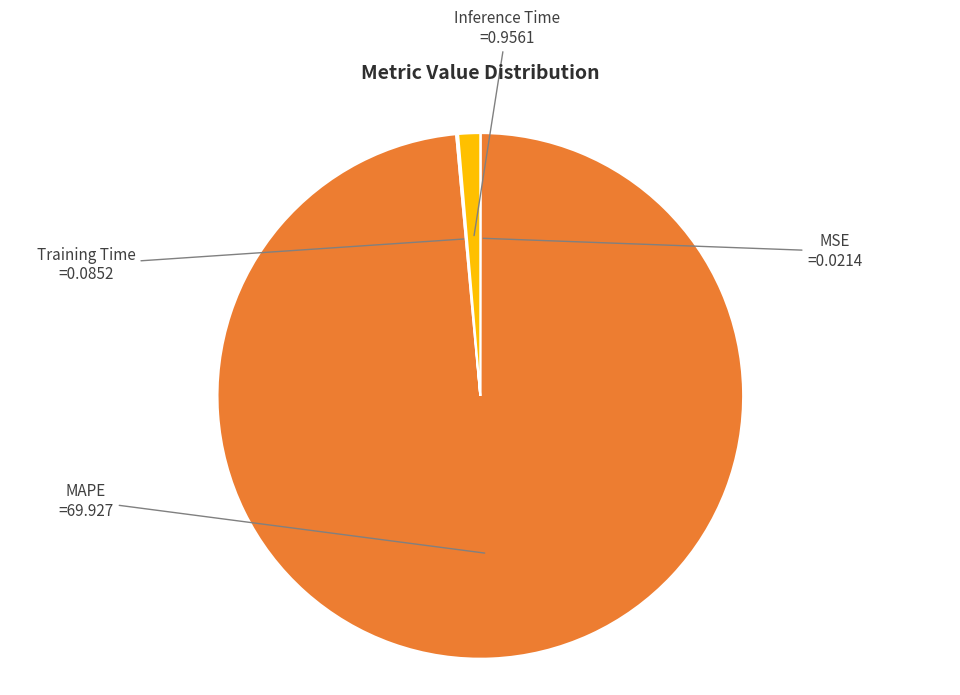

The MAPE slice represents 86% of the pie. True or false?

False